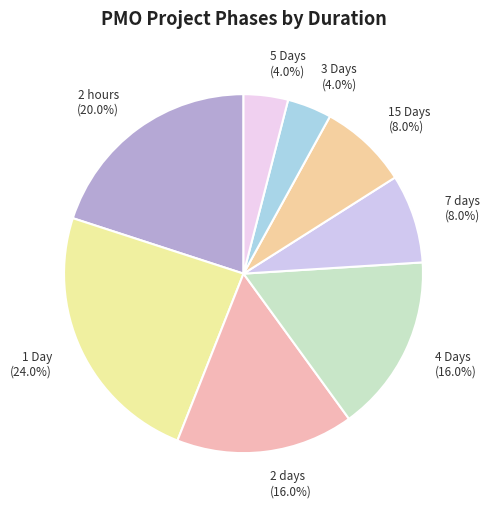

Is there any slice that represents more than half of the pie?

No